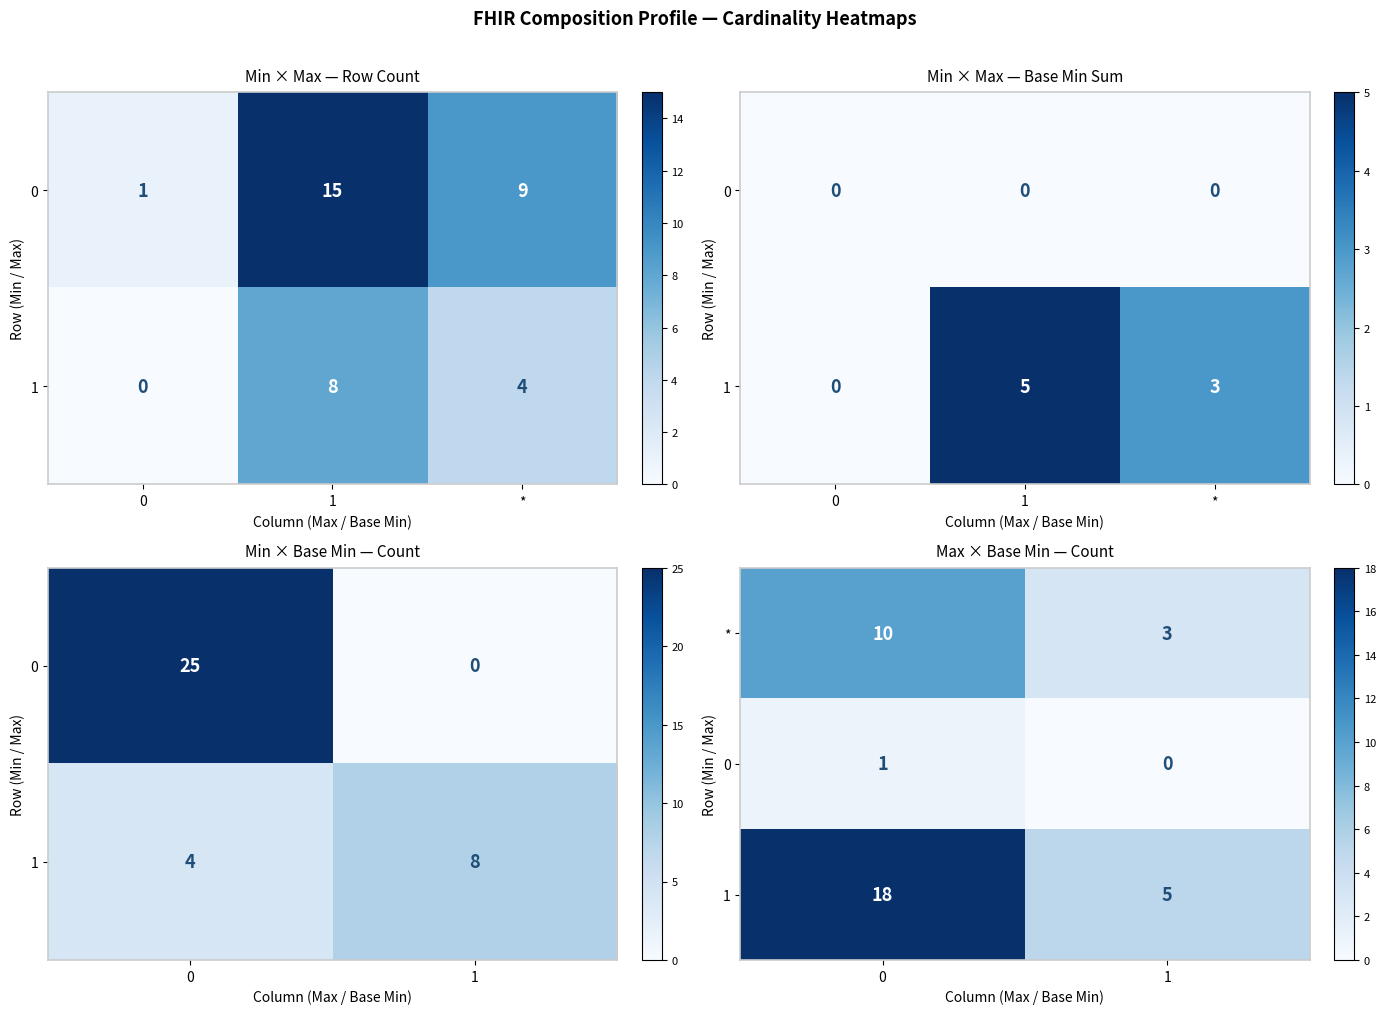

List the series in order of their overall mean, highest first.

1, *, 0